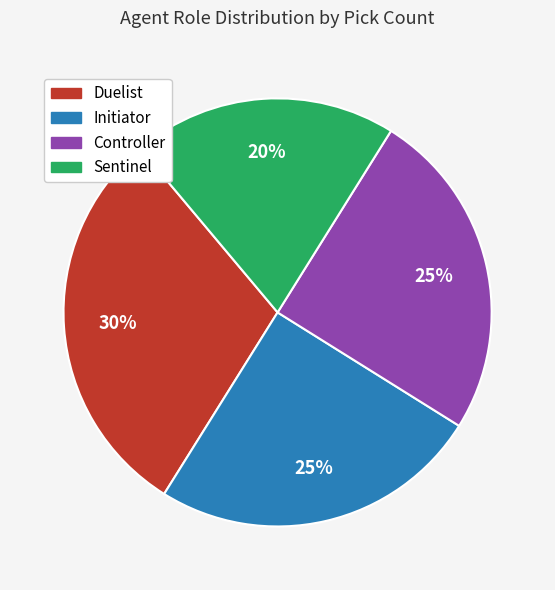

How many segments does this pie chart have?

4